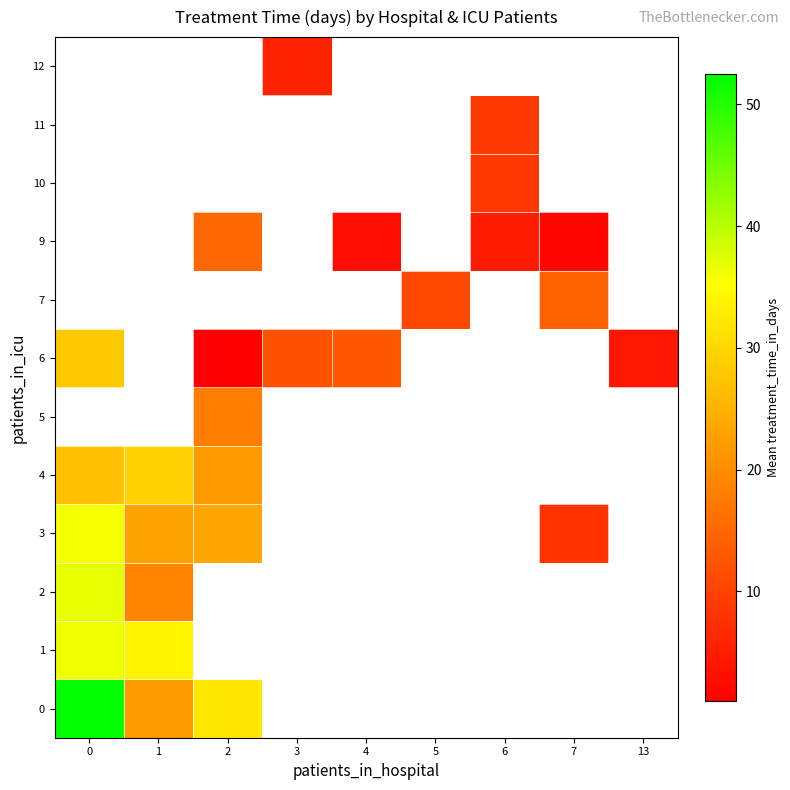

What is the difference between the highest and lowest values at 1?

15.0